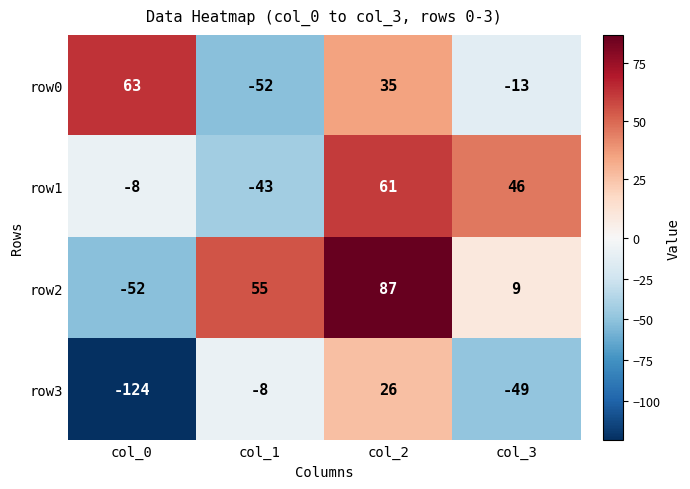

Reading left to right, extract all data points from this chart.

row0: col_0=63	col_1=-52	col_2=35	col_3=-13
row1: col_0=-8	col_1=-43	col_2=61	col_3=46
row2: col_0=-52	col_1=55	col_2=87	col_3=9
row3: col_0=-124	col_1=-8	col_2=26	col_3=-49